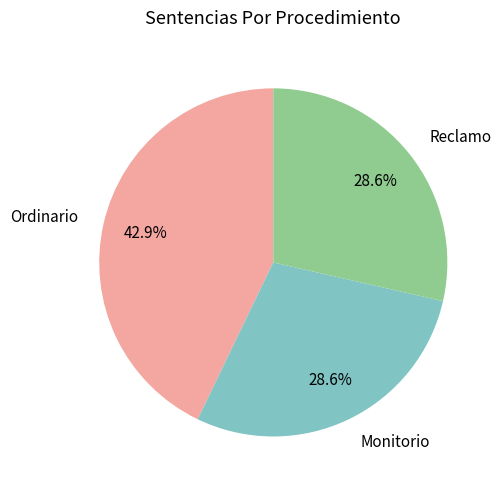

What is the largest slice in the pie chart?

Ordinario